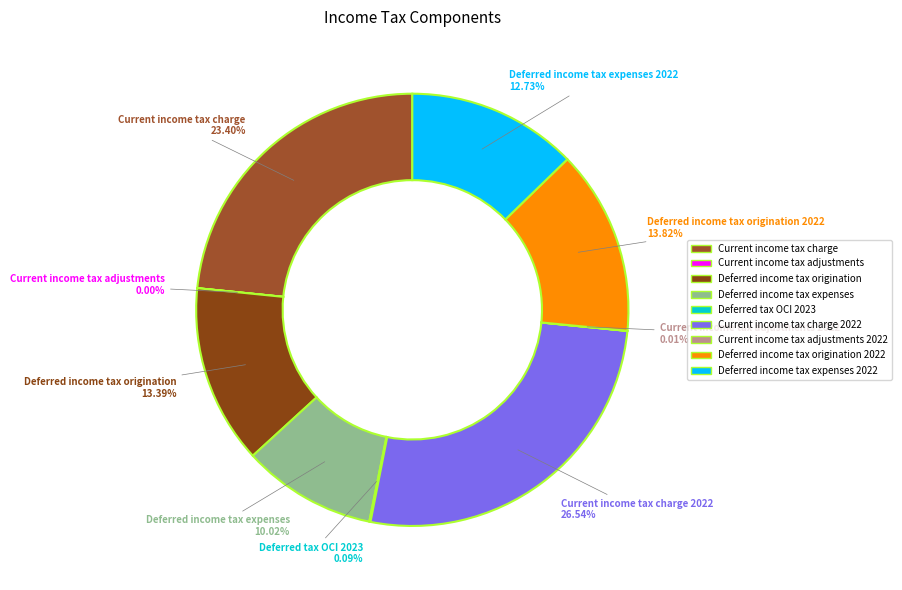

Do Deferred income tax expenses and Current income tax charge together represent more than half of the pie?

No